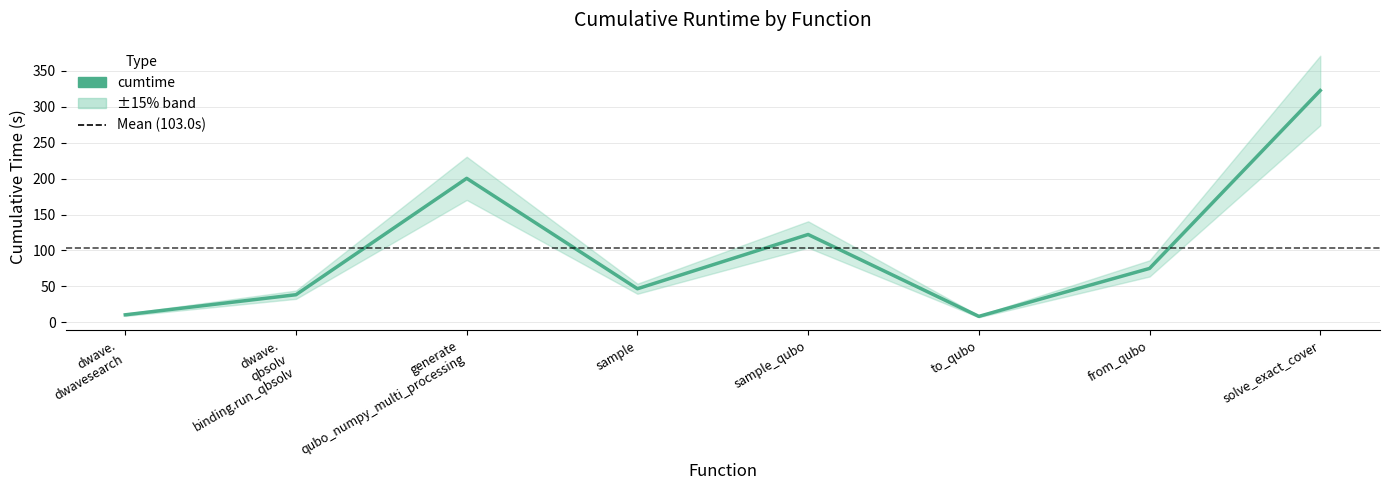

What is the label of the 8th point from the left?

solve_exact_cover